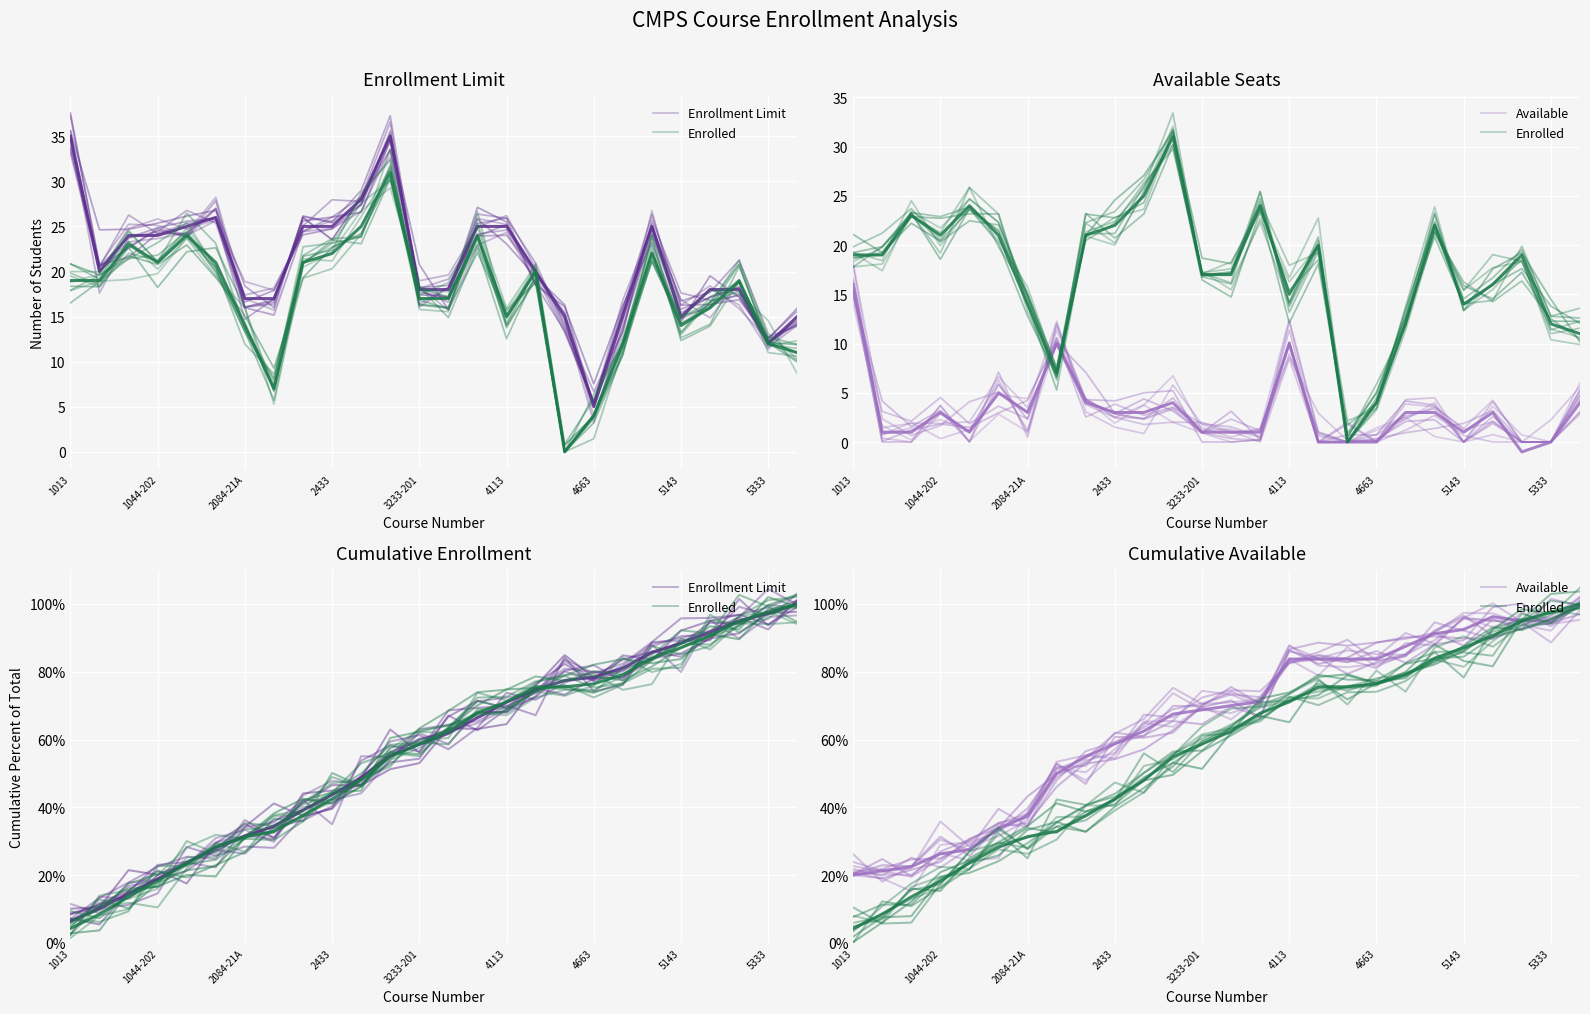

What are all the series names shown in the legend?

Enrollment Limit, Enrolled, Available